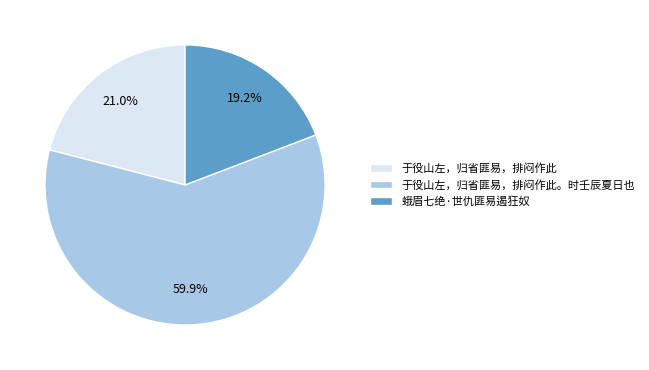

Rank the categories by value from highest to lowest.

于役山左，归省匪易，排闷作此。时壬辰夏日也, 于役山左，归省匪易，排闷作此, 蛾眉七绝·世仇匪易遏狂奴